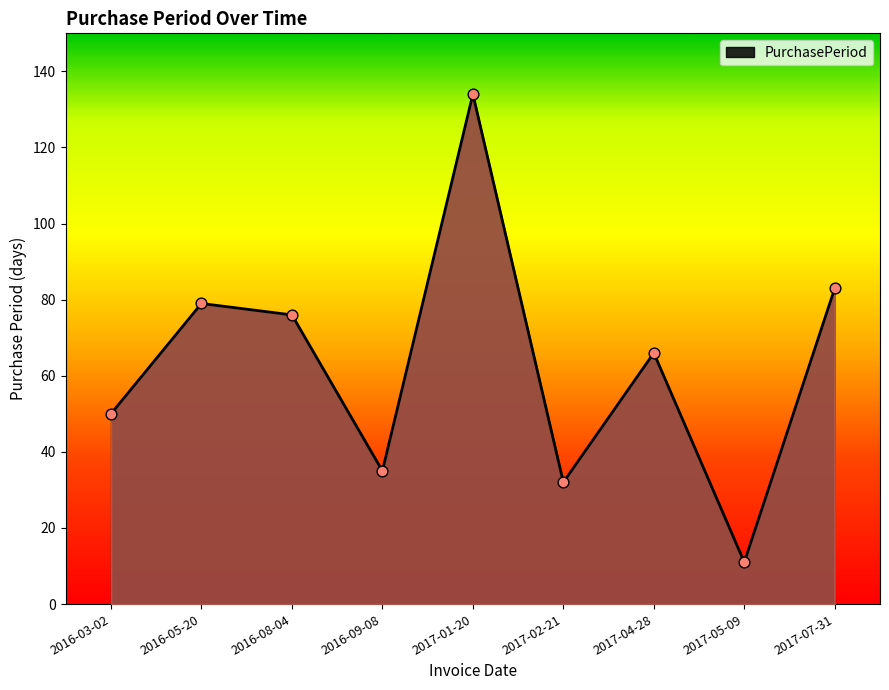

Between 2016-09-08 and 2016-08-04, which is larger?

2016-08-04